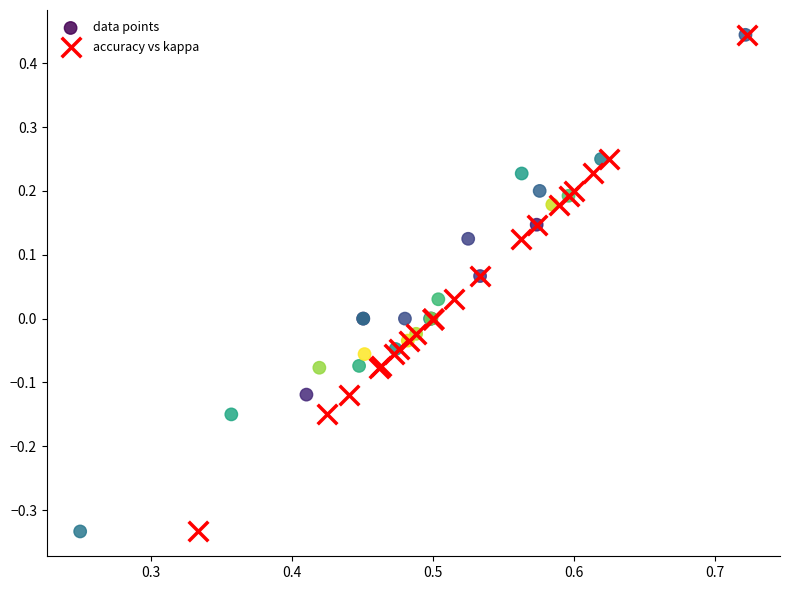

What are all the series names shown in the legend?

data points, accuracy vs kappa